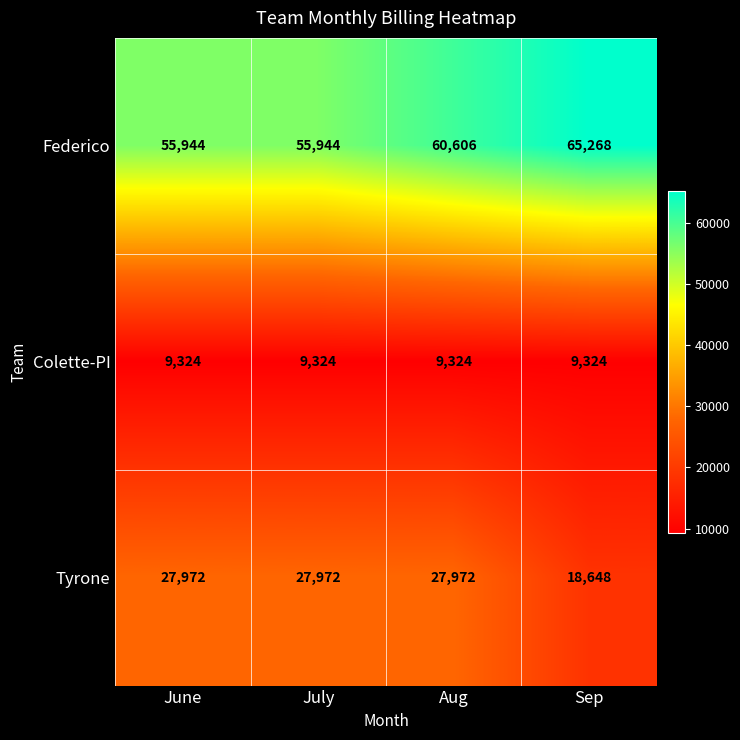

What is the spread (max minus min) of values at Aug?

51282